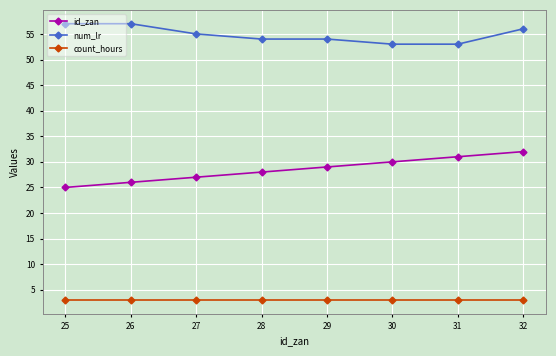

Reading left to right, transcribe all the data shown in this chart.

id_zan: 25=25	26=26	27=27	28=28	29=29	30=30	31=31	32=32
num_lr: 25=57	26=57	27=55	28=54	29=54	30=53	31=53	32=56
count_hours: 25=3	26=3	27=3	28=3	29=3	30=3	31=3	32=3